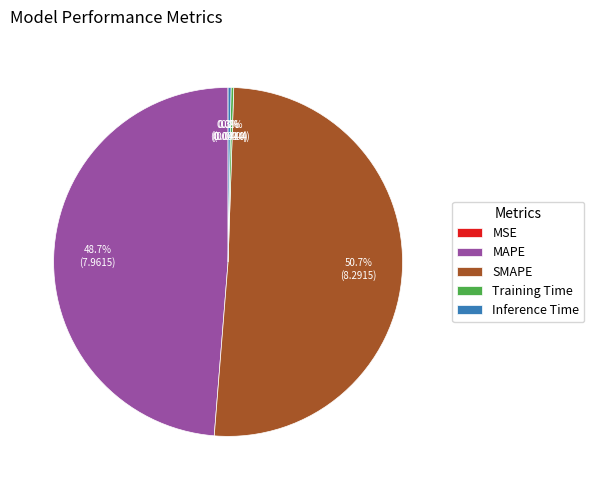

What is the largest slice in the pie chart?

SMAPE